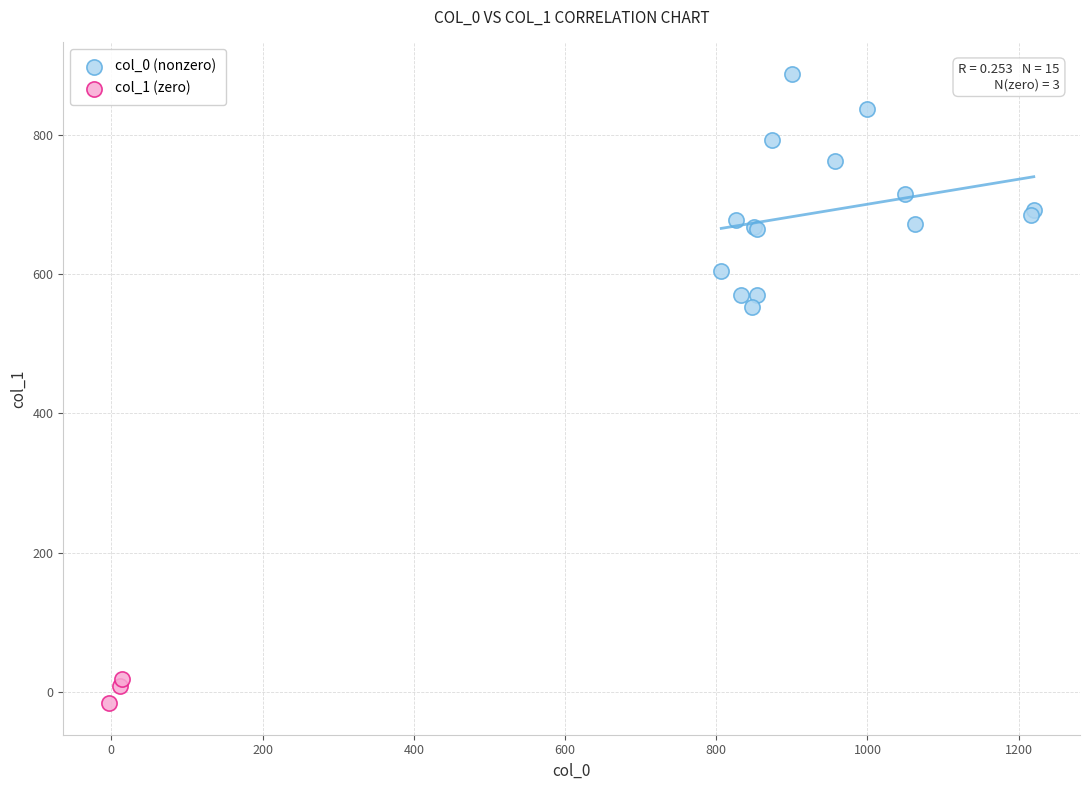

Which series reaches the minimum Y coordinate?

col_1 (zero)